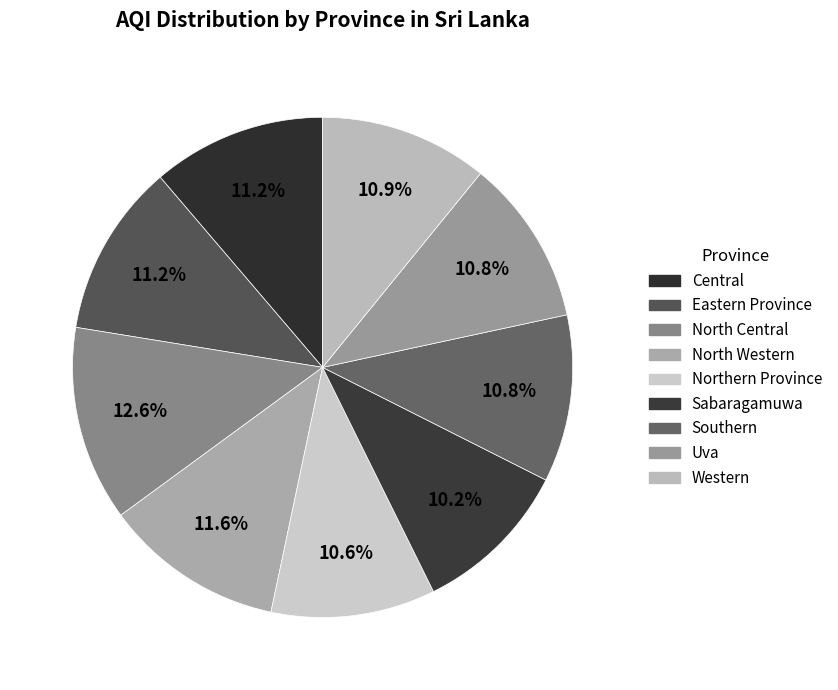

The Uva slice represents 11% of the pie. True or false?

True